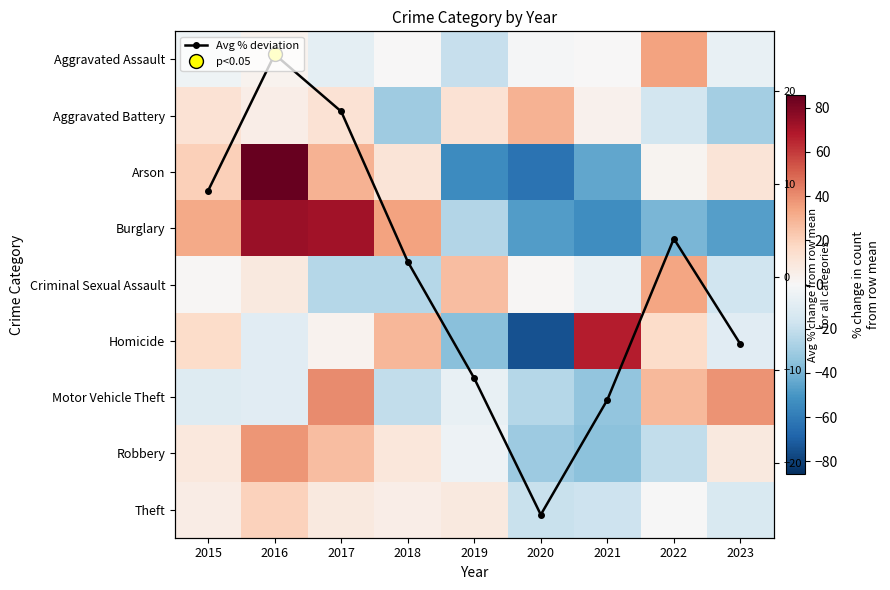

What is the greatest value displayed?

85.6